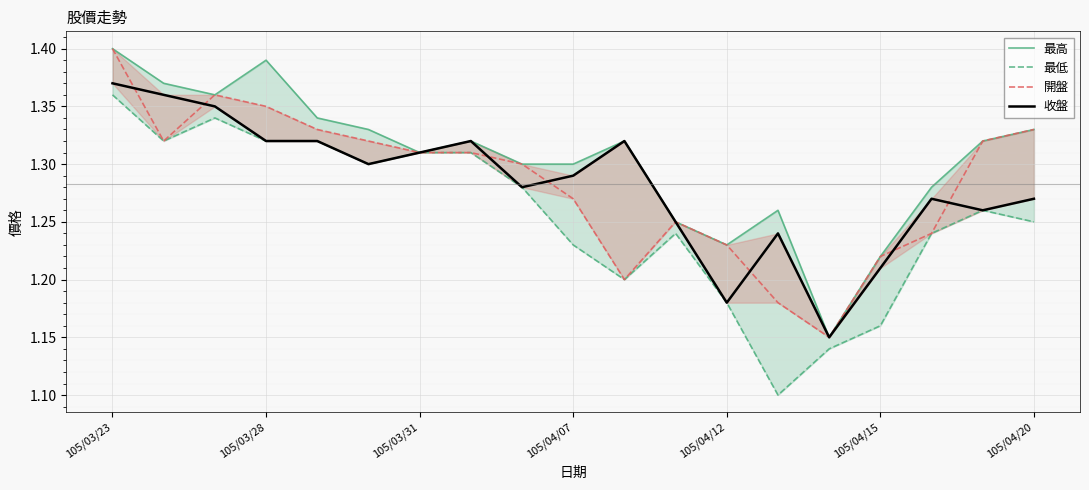

Is the value of 收盤 at 12 greater than the value of 最高 at 17?

No